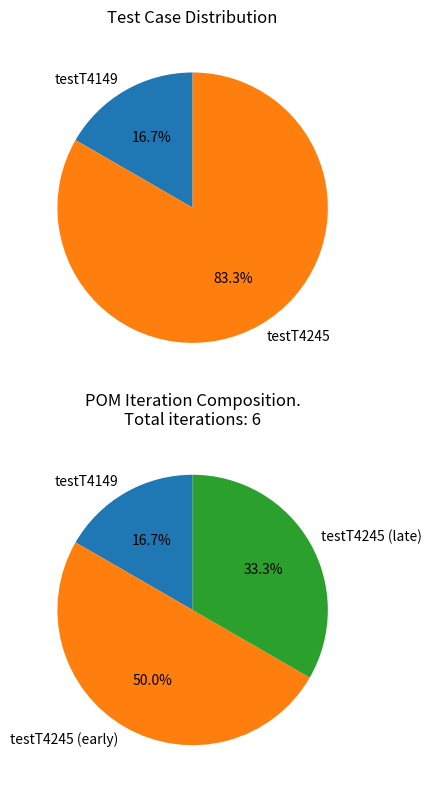

To the nearest percent, what is the combined percentage of testT4245 and testT4149?

100%